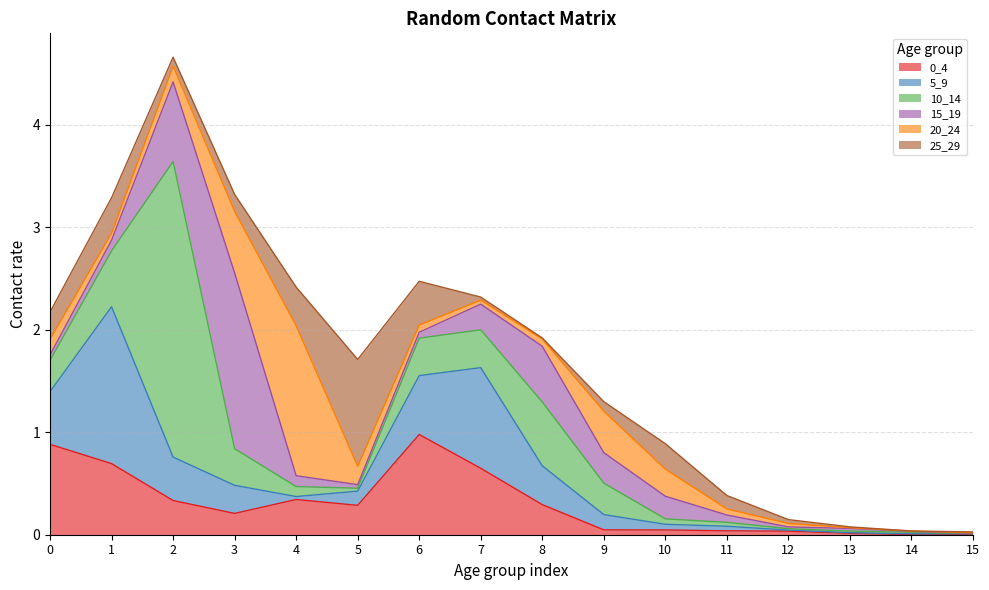

How many data points does each series have?

16